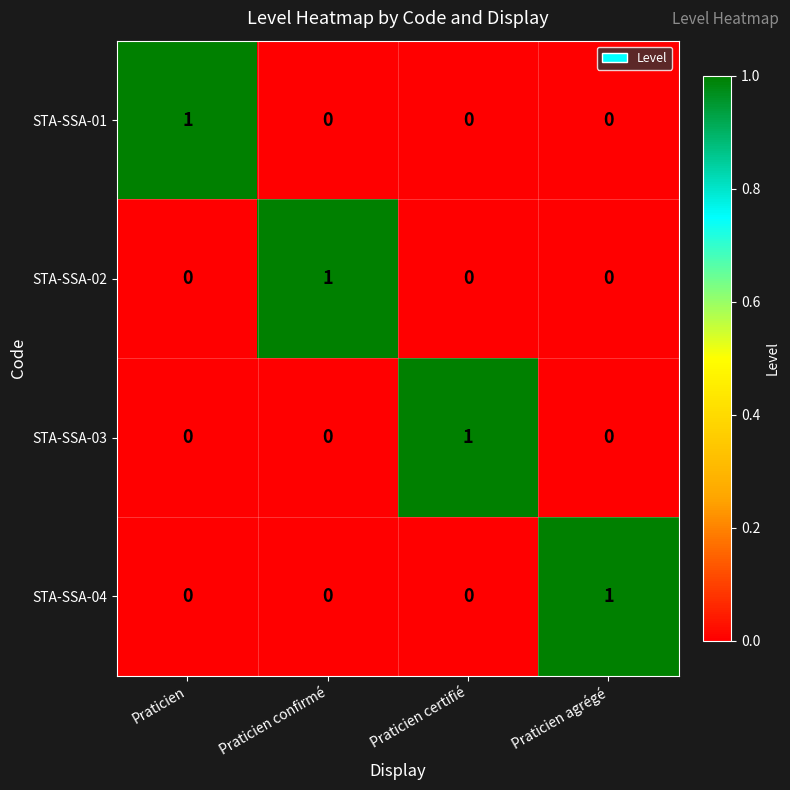

The value of STA-SSA-03 at Praticien is -1. True or false?

False